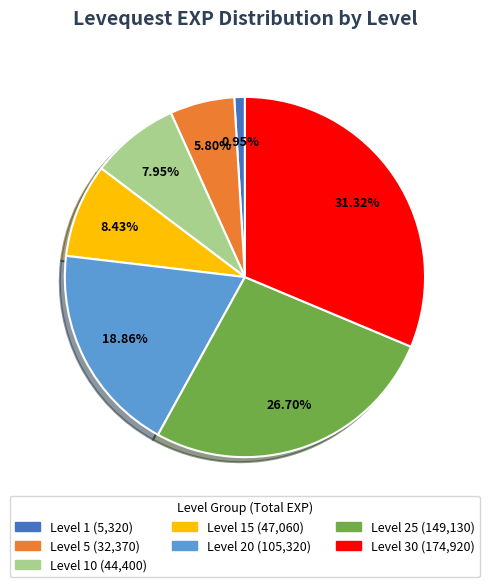

Is there any slice that represents more than half of the pie?

No